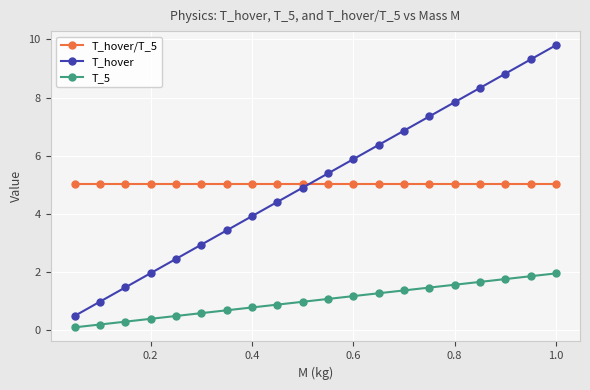

What is the value of the T_hover point at the 12th from the left?

5.9